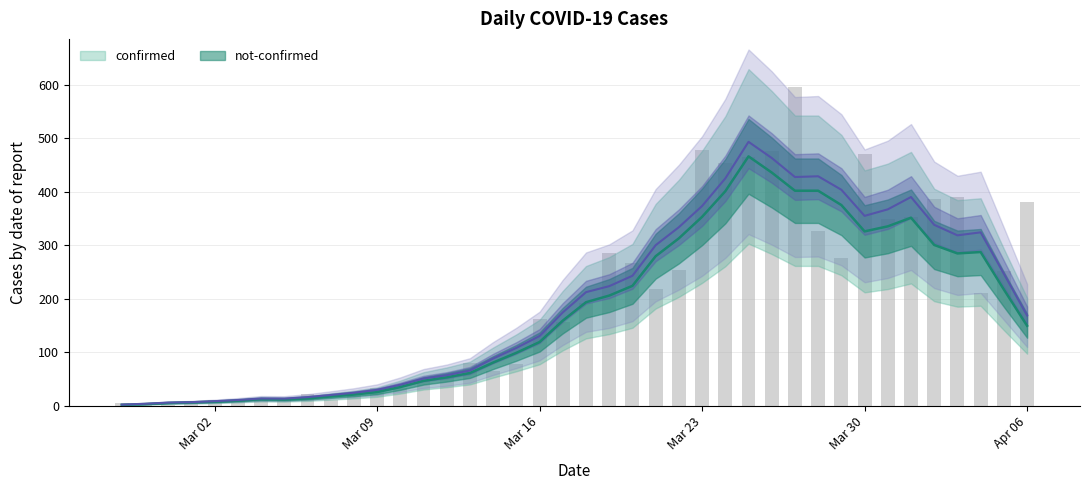

Rank the categories by value from highest to lowest.

2020-03-27, 2020-03-23, 2020-03-26, 2020-03-30, 2020-03-25, 2020-03-24, 2020-04-03, 2020-04-02, 2020-04-06, 2020-04-01, 2020-03-31, 2020-03-28, 2020-03-19, 2020-03-29, 2020-03-20, 2020-03-22, 2020-04-05, 2020-03-21, 2020-04-04, 2020-03-18, 2020-03-16, 2020-03-17, 2020-03-13, 2020-03-15, 2020-03-14, 2020-03-12, 2020-03-11, 2020-03-09, 2020-03-10, 2020-03-06, 2020-03-08, 2020-03-04, 2020-03-05, 2020-03-02, 2020-03-07, 2020-03-01, 2020-03-03, 2020-02-27, 2020-02-28, 2020-02-29